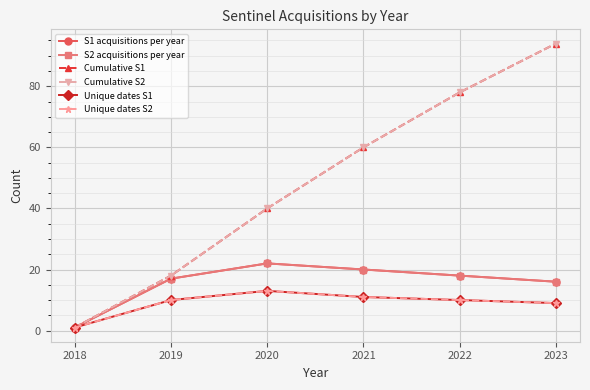

Does the chart have visible grid lines?

Yes